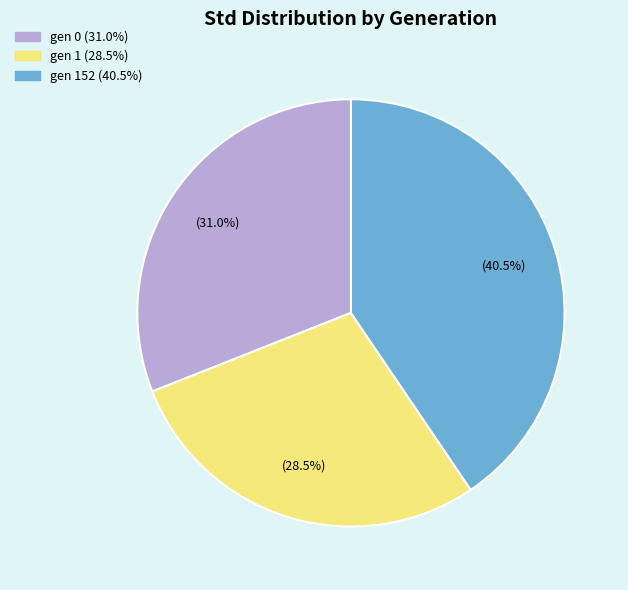

Does any single category account for the majority?

No